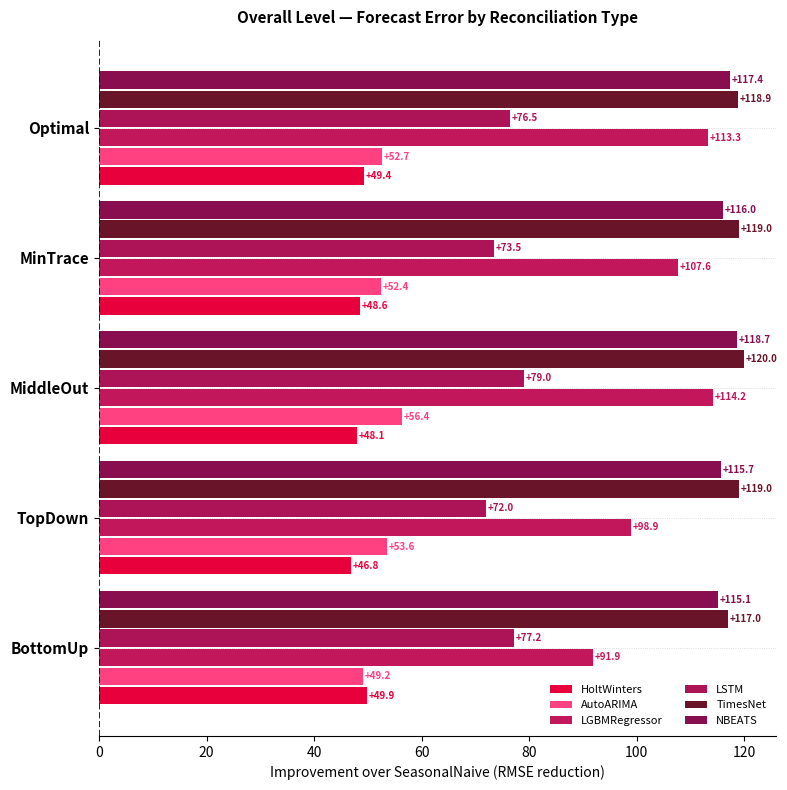

Which series has the largest range (max minus min)?

LGBMRegressor